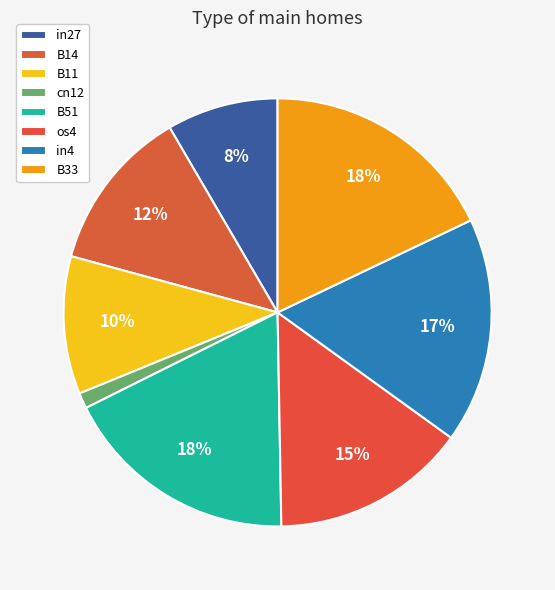

How many segments does this pie chart have?

8